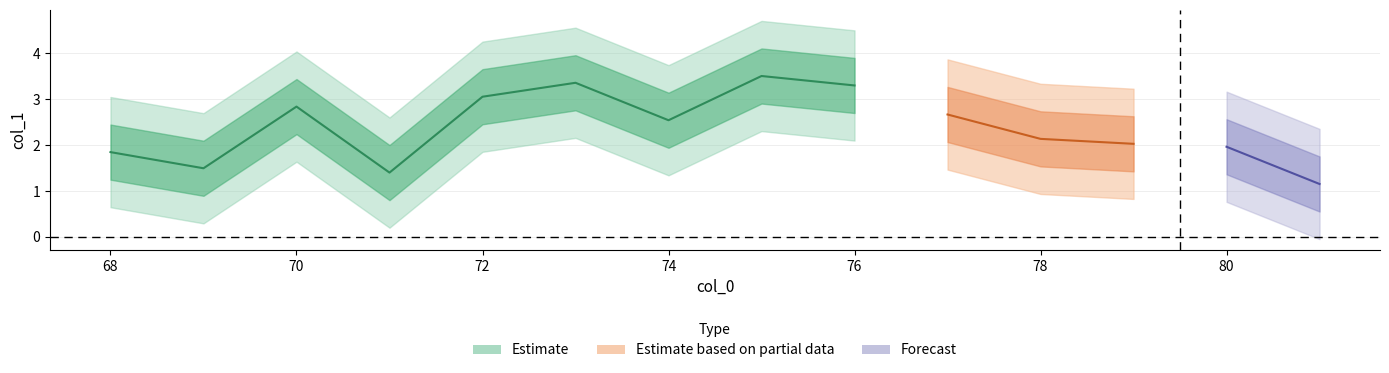

What is the value of the 1st point from the left?

1.8